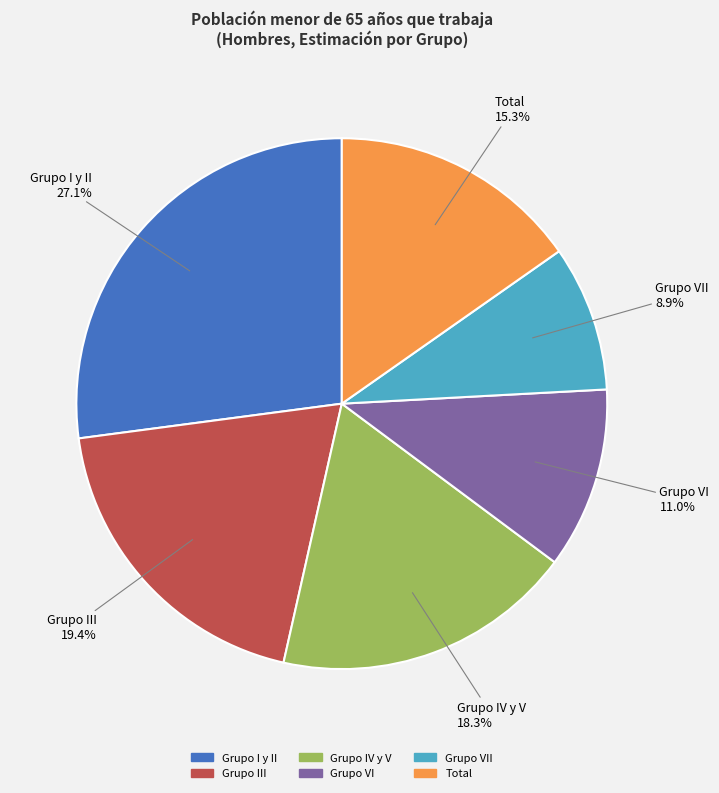

Is Grupo I y II the majority of the pie?

No